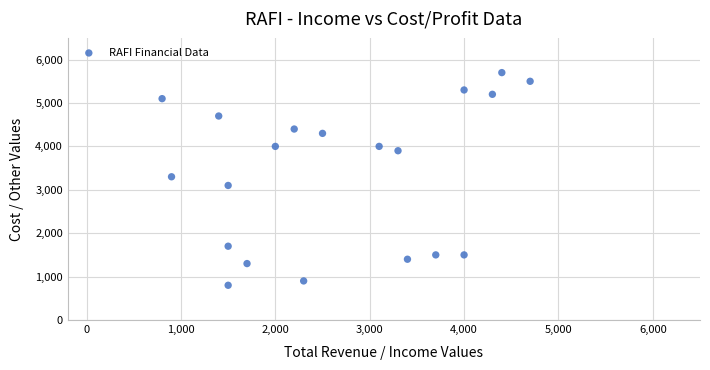

What is the range of Y values (max minus min)?

4900